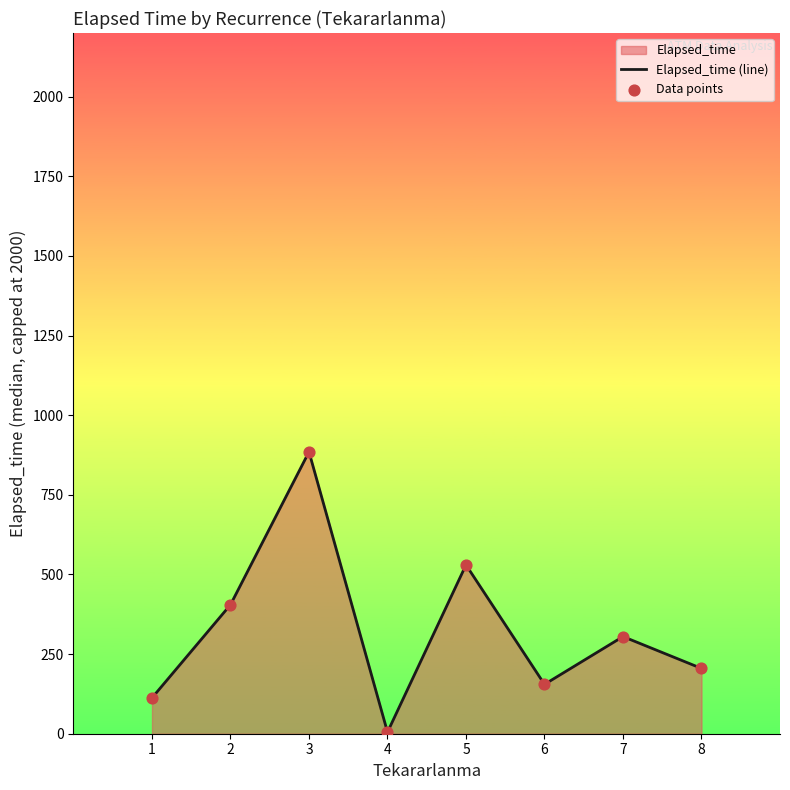

What is the sum of all values?

2602.5